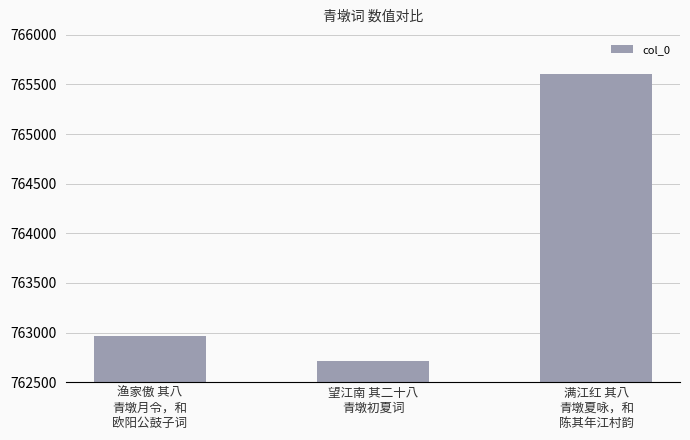

Rank the categories by value from highest to lowest.

满江红 其八
青墩夏咏，和
陈其年江村韵, 渔家傲 其八
青墩月令，和
欧阳公鼓子词, 望江南 其二十八
青墩初夏词